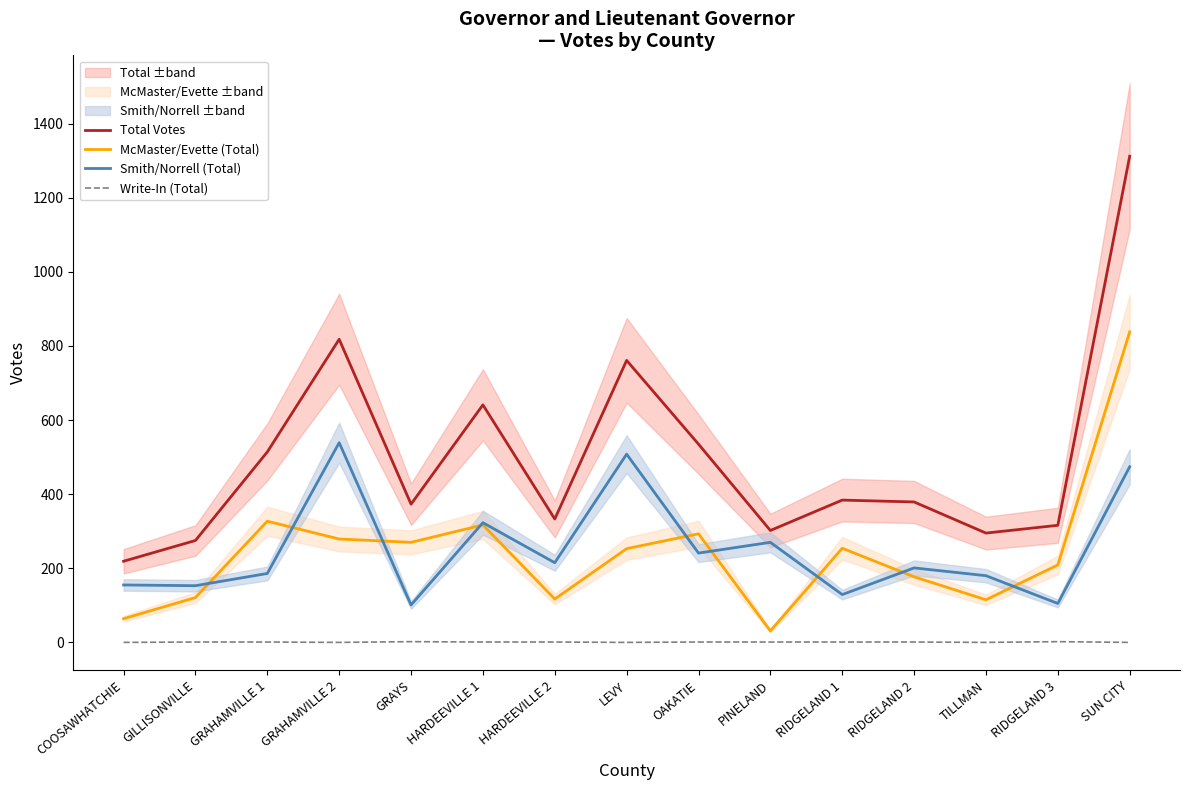

What is the difference between the second highest and second lowest values in the Total Votes series?

543